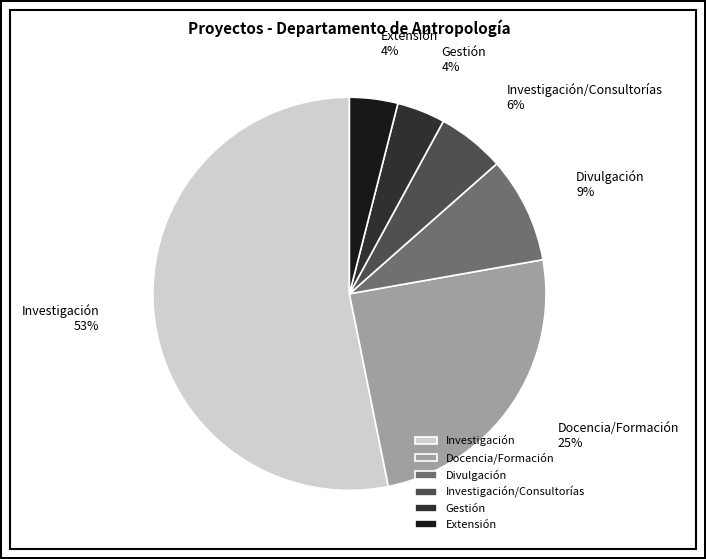

True or false: Docencia/Formación accounts for 25% of the total.

True